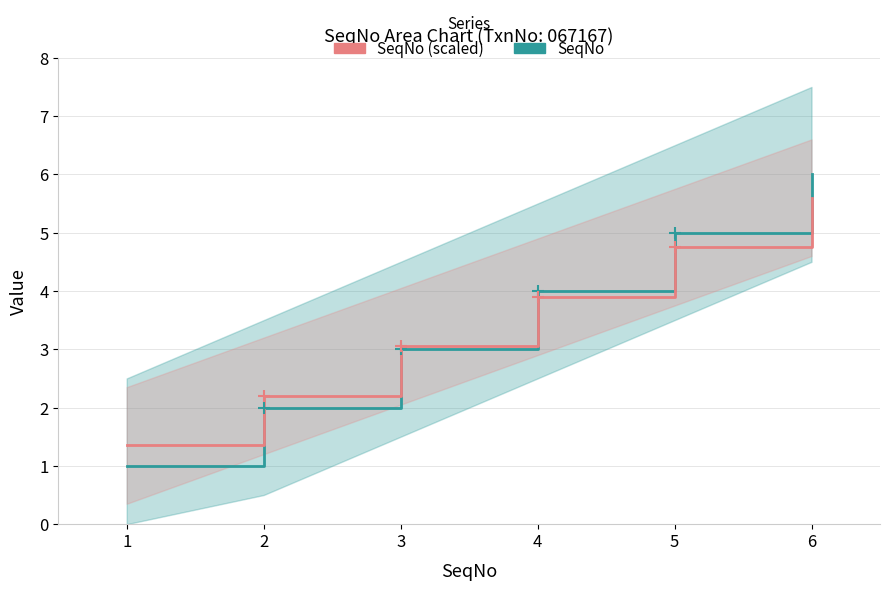

Which category has the lowest value across all series?

1